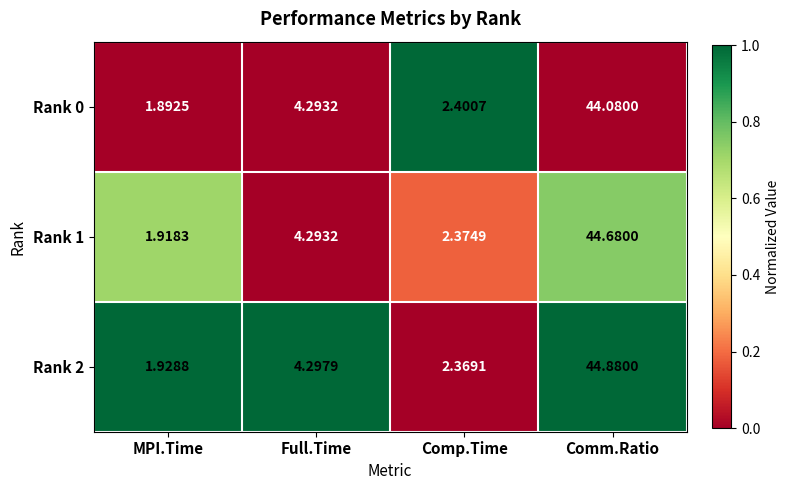

Count the number of categories in the chart.

4